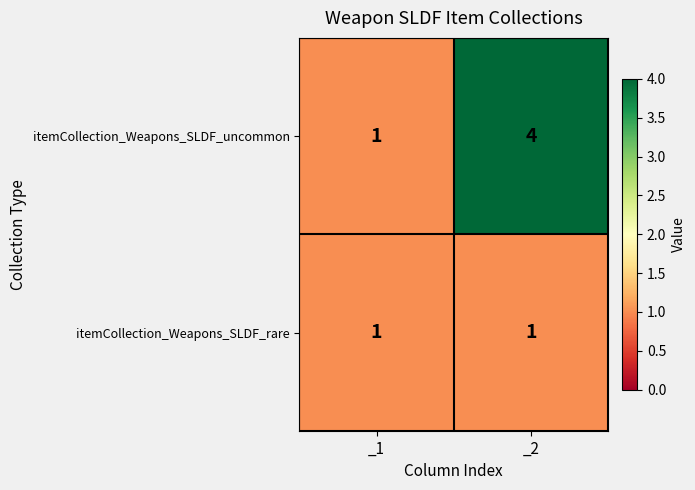

The itemCollection_Weapons_SLDF_uncommon series shows 2 at _2. True or false?

False